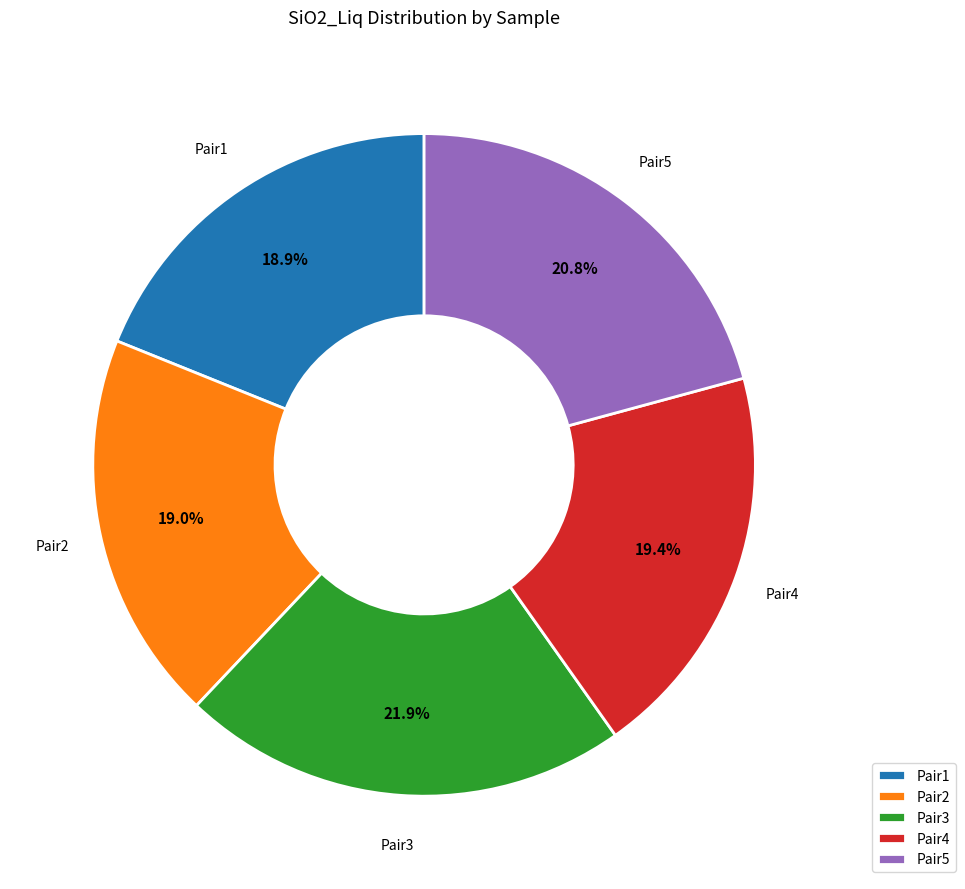

How many slices are in this pie chart?

5